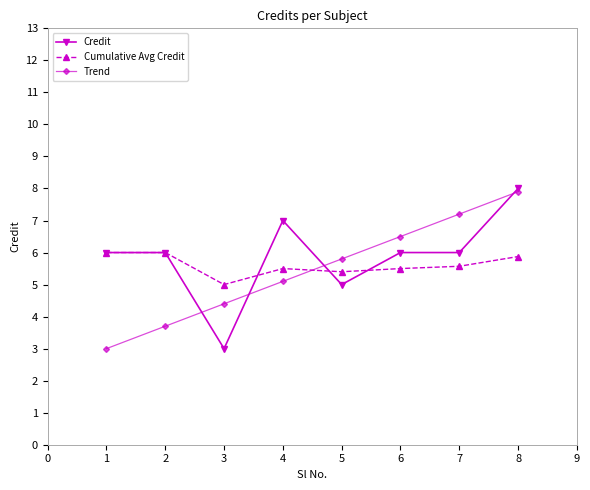

Reading left to right, transcribe all the data shown in this chart.

Credit: 6.0	6.0	3.0	7.0	5.0	6.0	6.0	8.0
Cumulative Avg Credit: 6.0	6.0	5.0	5.5	5.4	5.5	5.6	5.9
Trend: 3.0	3.7	4.4	5.1	5.8	6.5	7.2	7.9